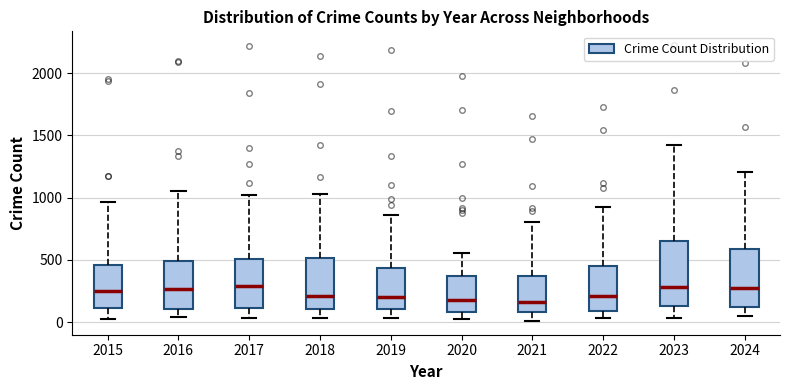

Reading left to right, read every box against the y-axis: the position of its median line, the range the box covers, and the ends of its whiskers. The values are not printed on the chart, so give them approximately, as read against the axis.

2015: median 250, box 100 to 450, whiskers 50 to 950
2016: median 250, box 100 to 500, whiskers 50 to 1050
2017: median 300, box 100 to 500, whiskers 50 to 1050
2018: median 200, box 100 to 500, whiskers 50 to 1050
2019: median 200, box 100 to 450, whiskers 50 to 850
2020: median 200, box 100 to 350, whiskers 50 to 550
2021: median 150, box 100 to 350, whiskers 0 to 800
2022: median 200, box 100 to 450, whiskers 50 to 950
2023: median 300, box 150 to 650, whiskers 50 to 1400
2024: median 250, box 100 to 600, whiskers 50 to 1200